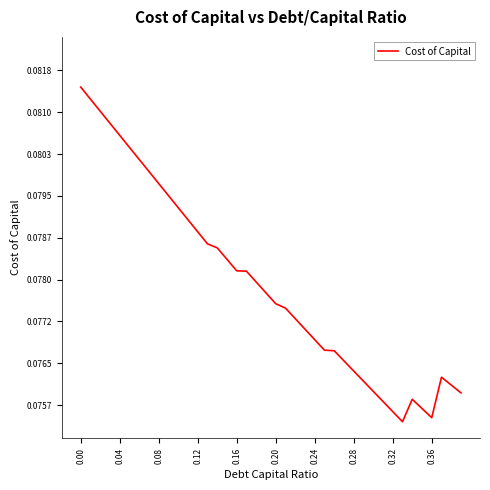

The value at 0.16 is 0.0. True or false?

False